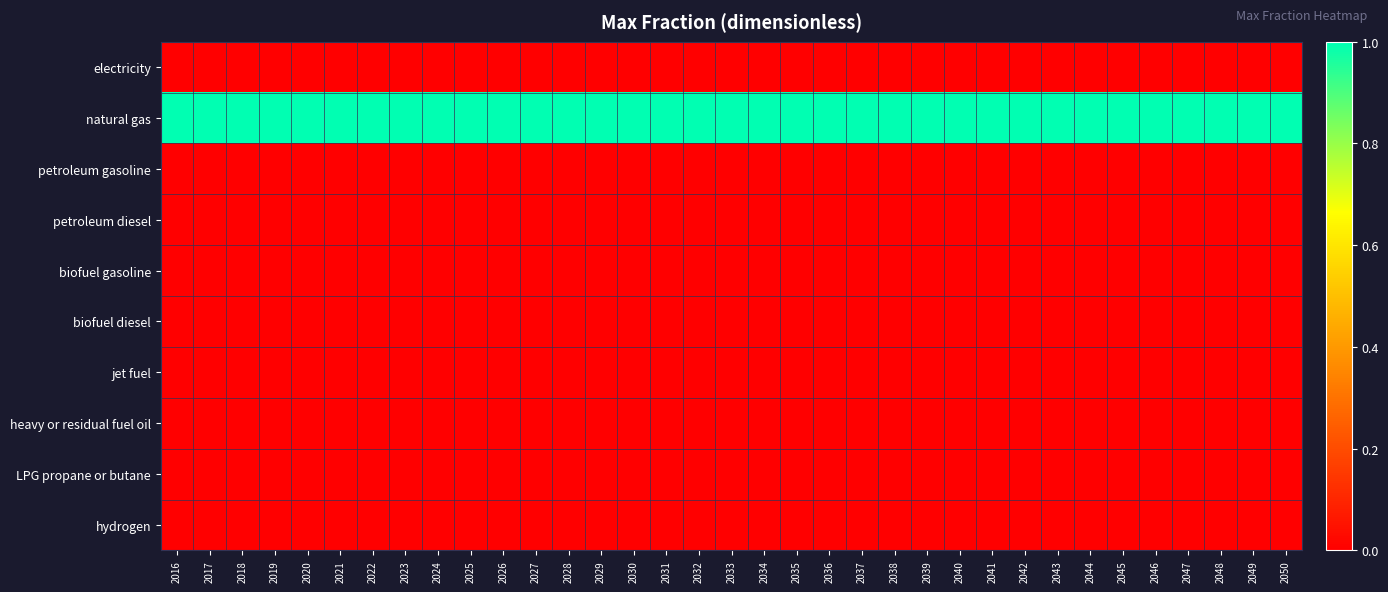

What is the difference between the highest and lowest values at 2022?

1